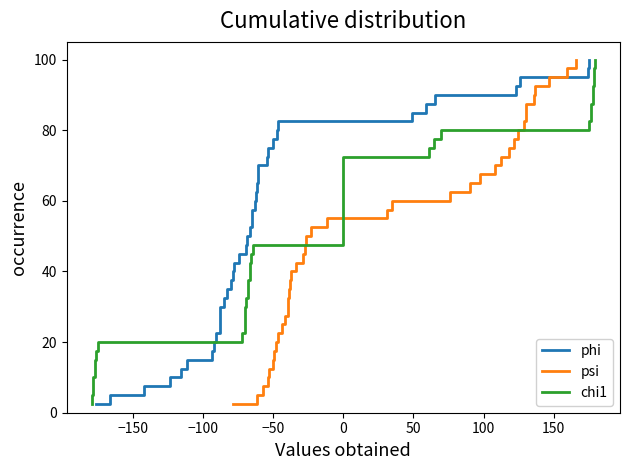

What is the sum of all phi values?

2050.0